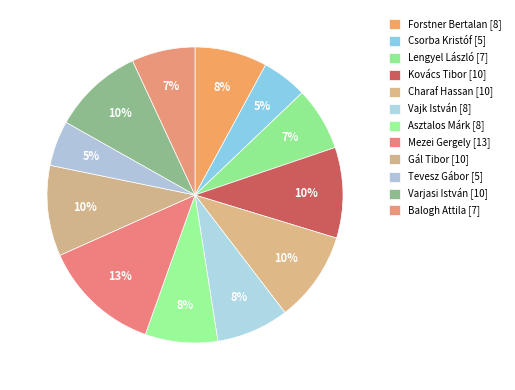

Is there any slice that represents more than half of the pie?

No